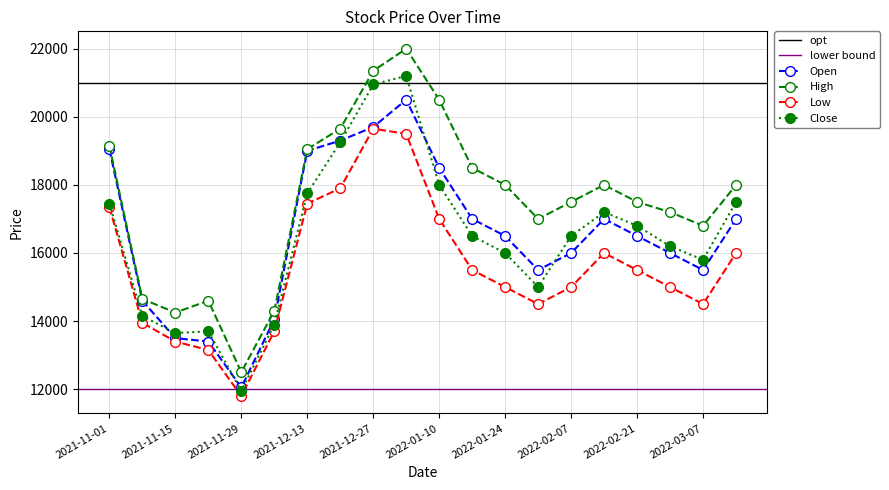

What is the minimum value for Open?

12050